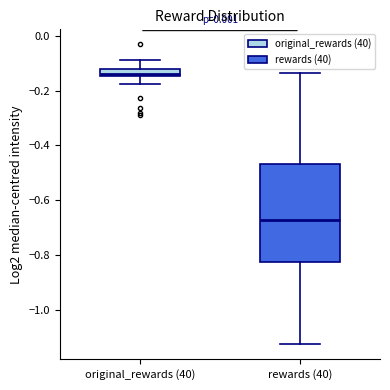

Where does the lower whisker of the box for rewards (40) end on the y-axis? The values are not printed on the chart, so give them approximately, as read against the axis.

-1.12